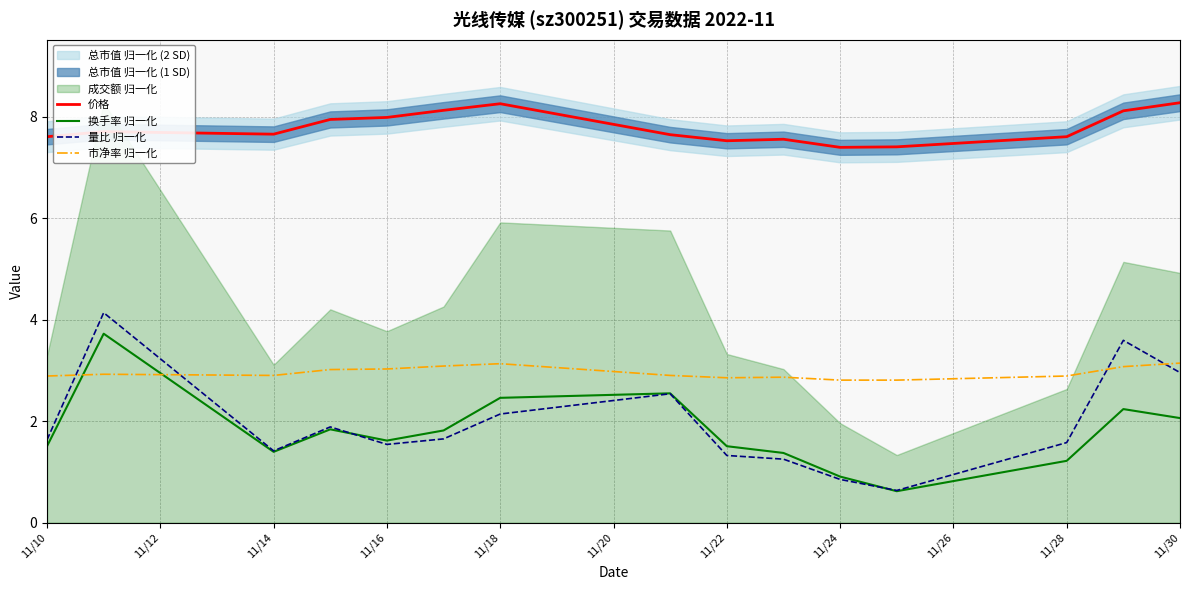

The value of 市净率 归一化 at 11/22 is 2.9. True or false?

True